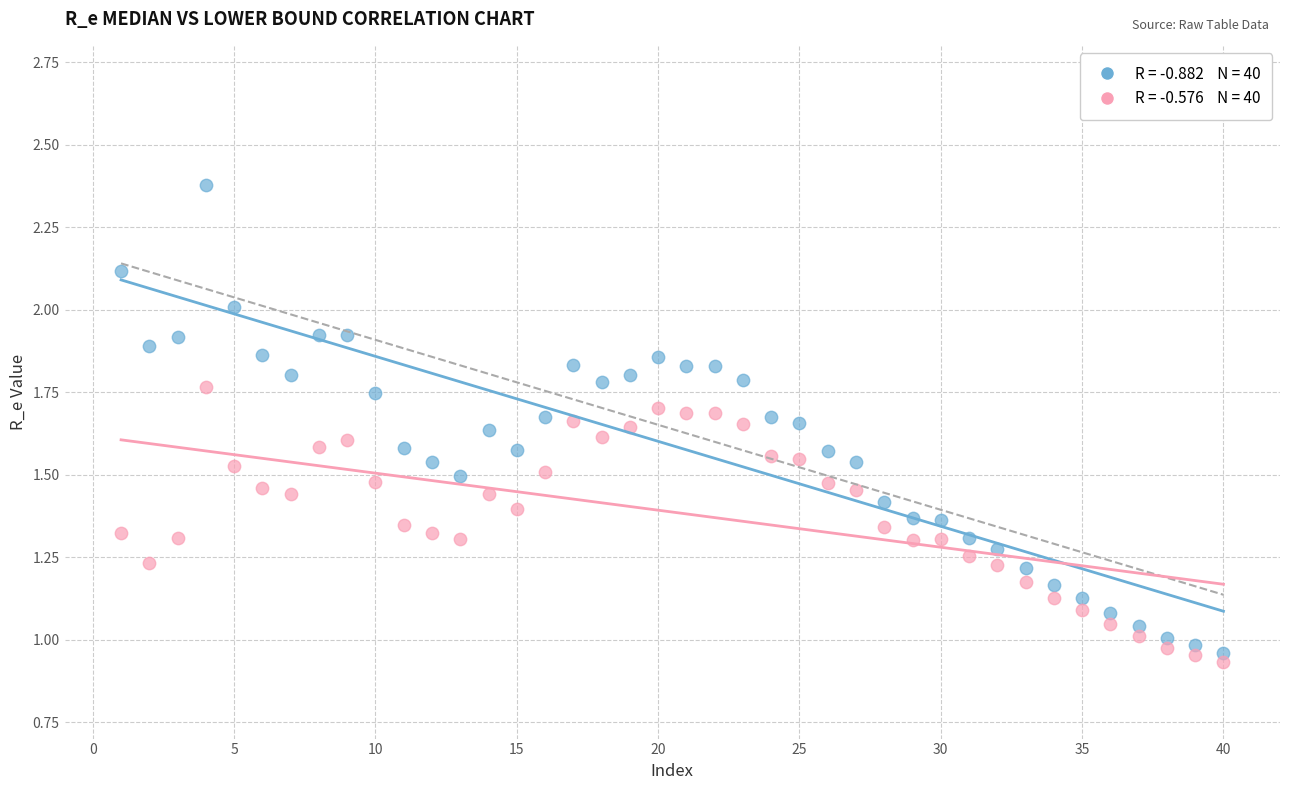

Across all data points, what is the range of X values (max minus min)?

39.0